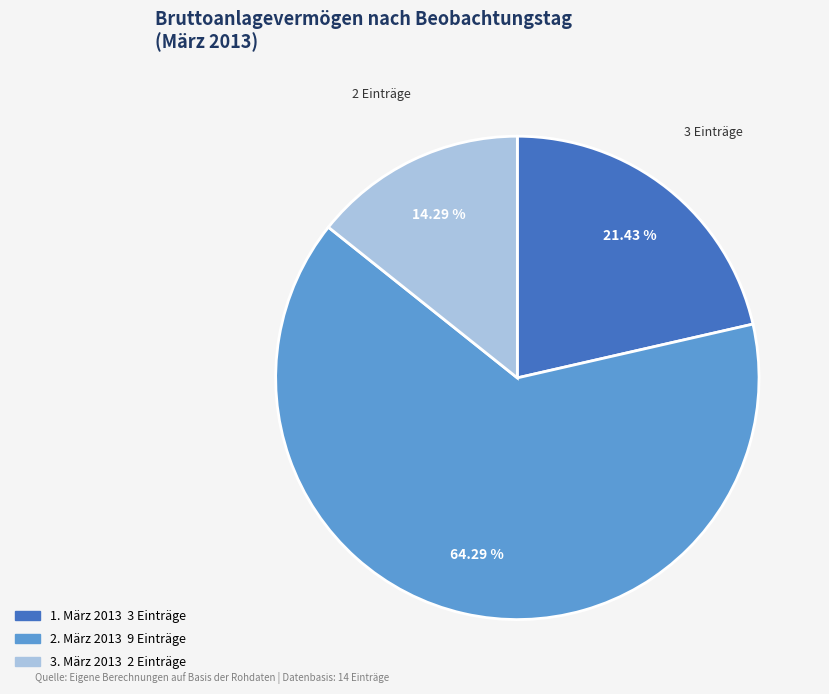

Is there a majority slice in this chart?

Yes